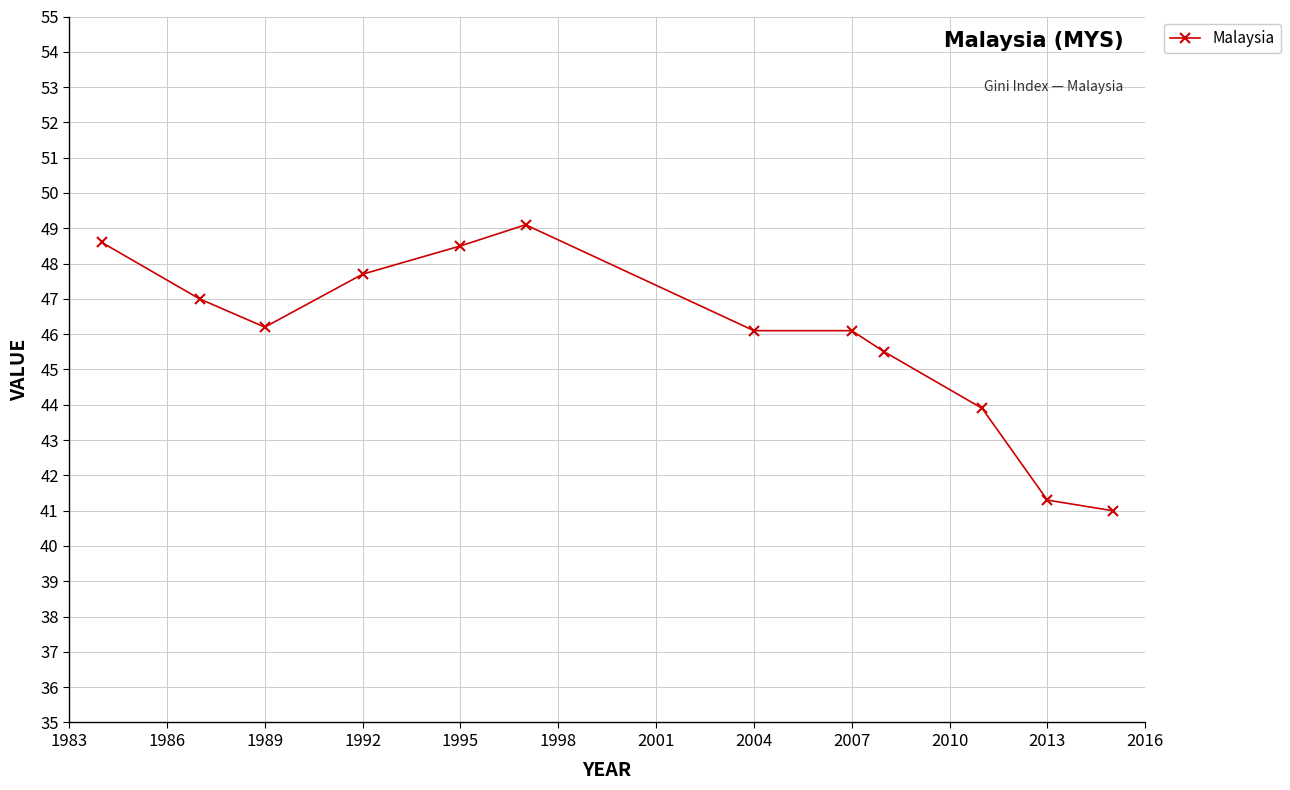

Reading left to right, what are all the values shown in this chart?

48.6	47.0	46.2	47.7	48.5	49.1	46.1	46.1	45.5	43.9	41.3	41.0